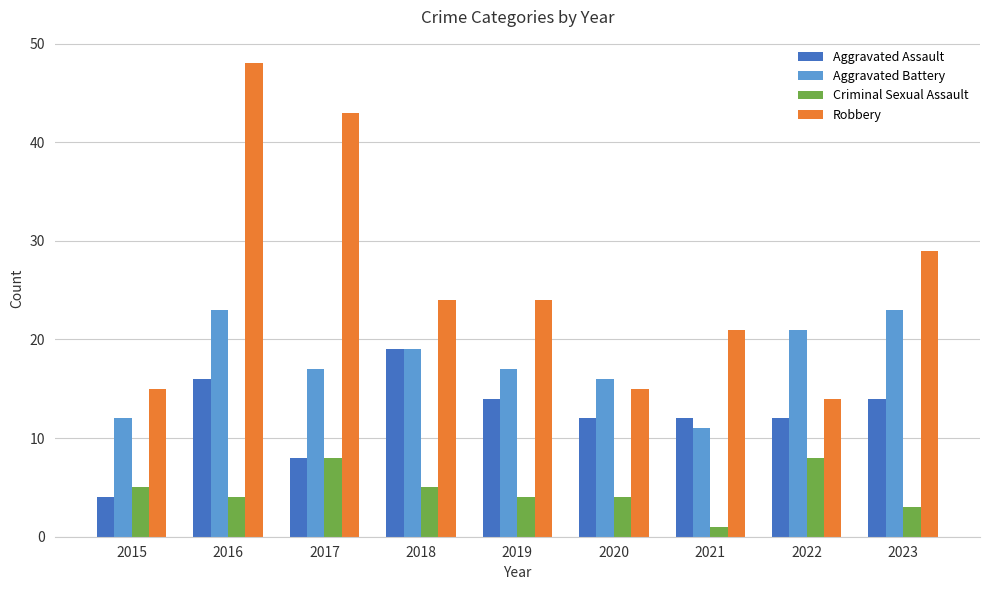

Reading left to right, list all the values displayed in this chart.

Aggravated Assault: 2015=4	2016=16	2017=8	2018=19	2019=14	2020=12	2021=12	2022=12	2023=14
Aggravated Battery: 2015=12	2016=23	2017=17	2018=19	2019=17	2020=16	2021=11	2022=21	2023=23
Criminal Sexual Assault: 2015=5	2016=4	2017=8	2018=5	2019=4	2020=4	2021=1	2022=8	2023=3
Robbery: 2015=15	2016=48	2017=43	2018=24	2019=24	2020=15	2021=21	2022=14	2023=29